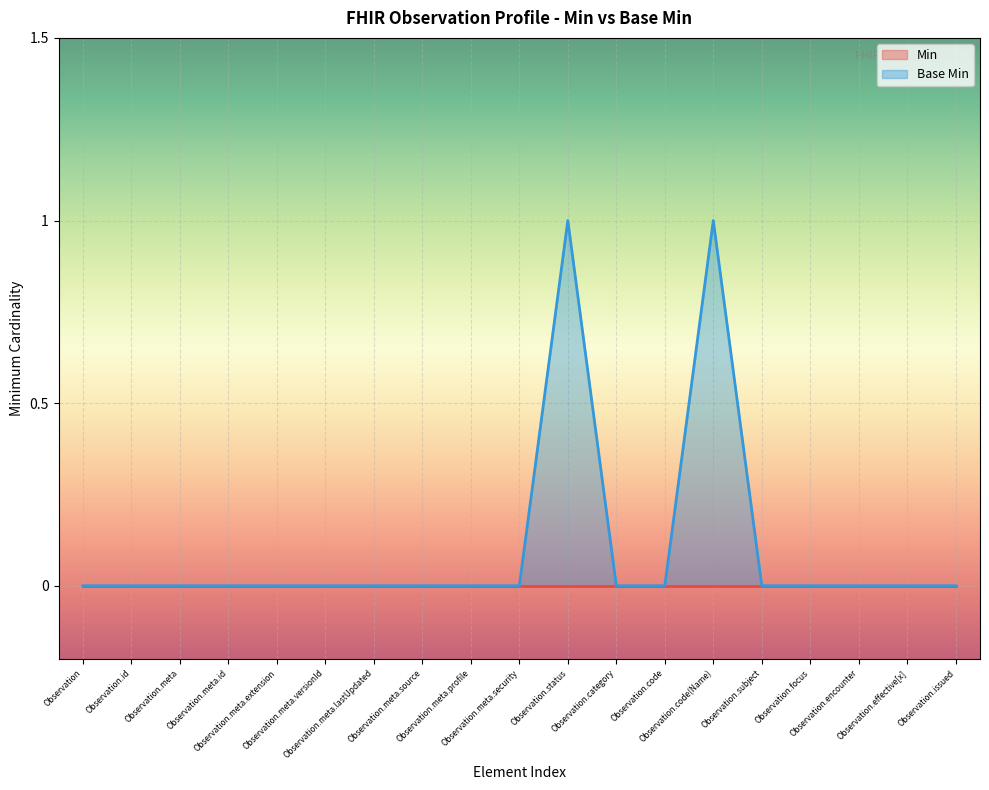

Reading right to left, transcribe all the data shown in this chart.

Observation.issued=0	Observation.effective[x]=0	Observation.encounter=0	Observation.focus=0	Observation.subject=0	Observation.code(Name)=1	Observation.code=0	Observation.category=0	Observation.status=1	Observation.meta.security=0	Observation.meta.profile=0	Observation.meta.source=0	Observation.meta.lastUpdated=0	Observation.meta.versionId=0	Observation.meta.extension=0	Observation.meta.id=0	Observation.meta=0	Observation.id=0	Observation=0